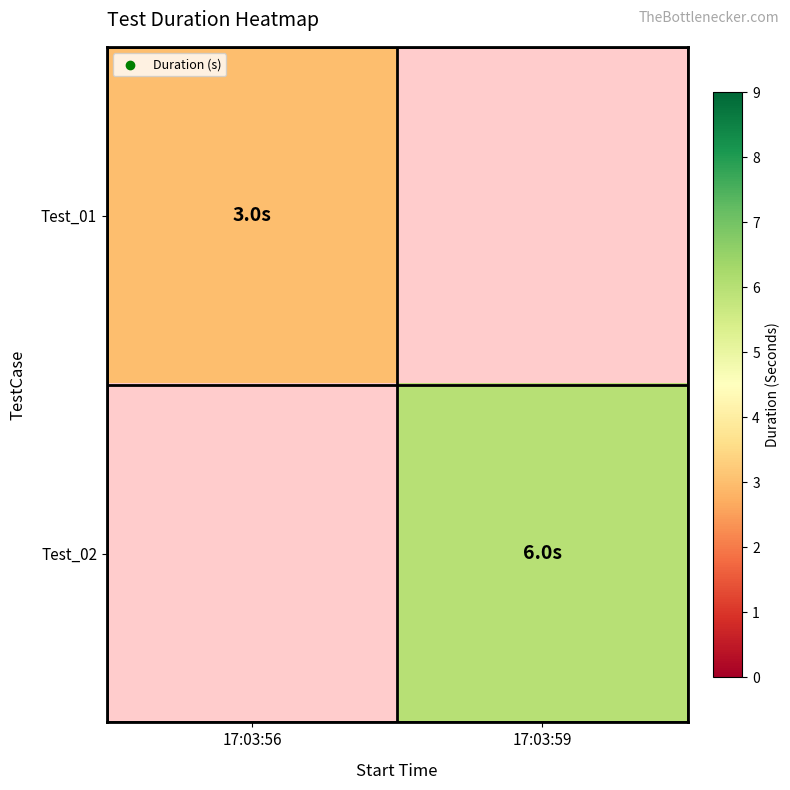

What is the minimum value shown in the chart?

3.0